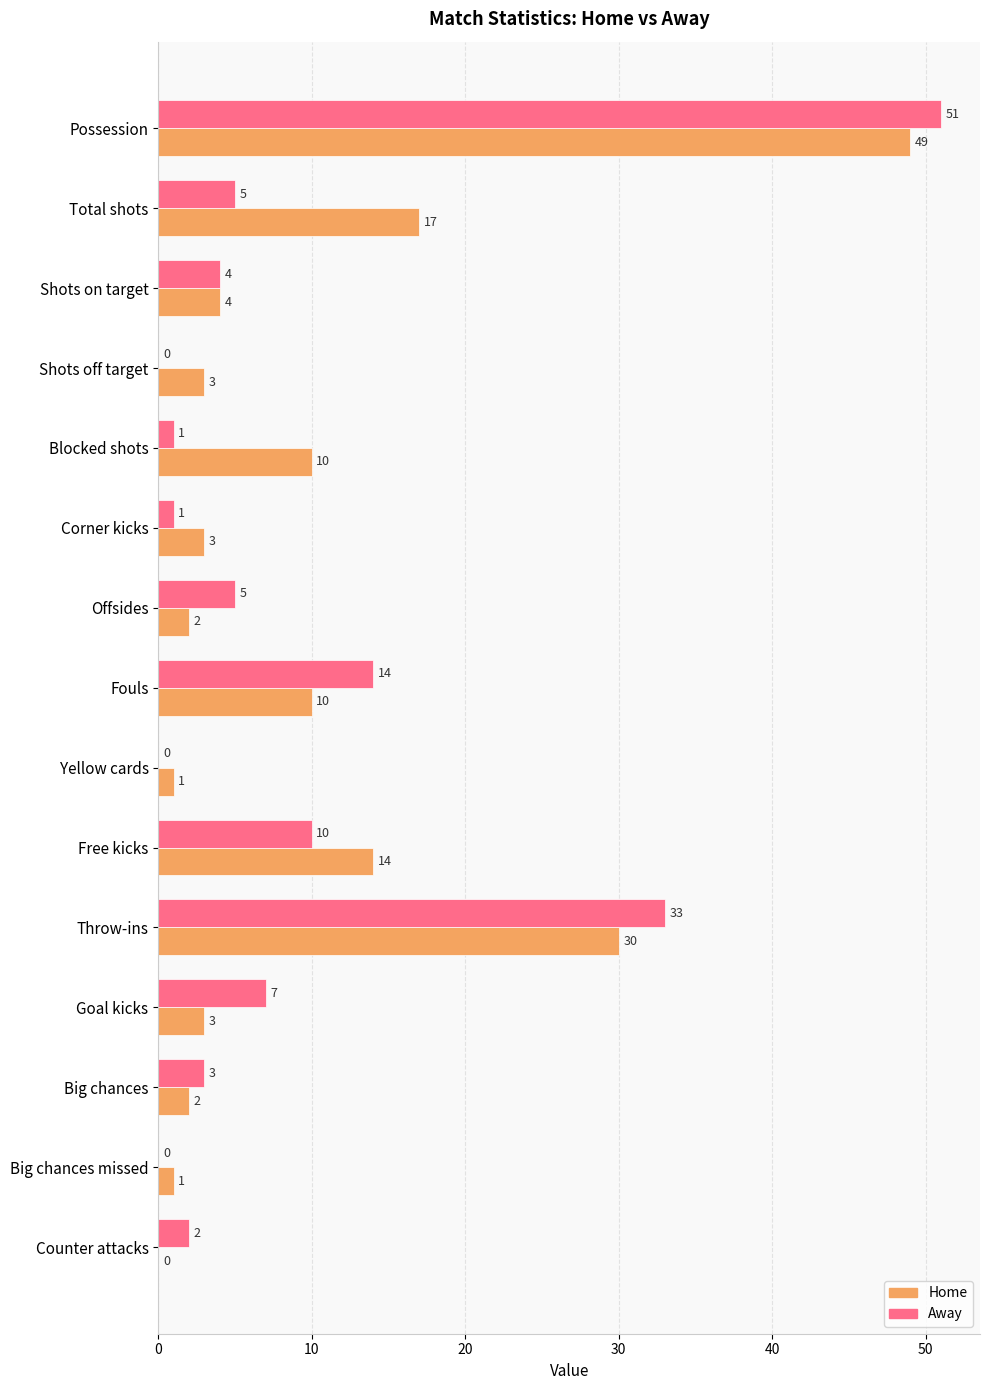

What is the total value across all series at Corner kicks?

4